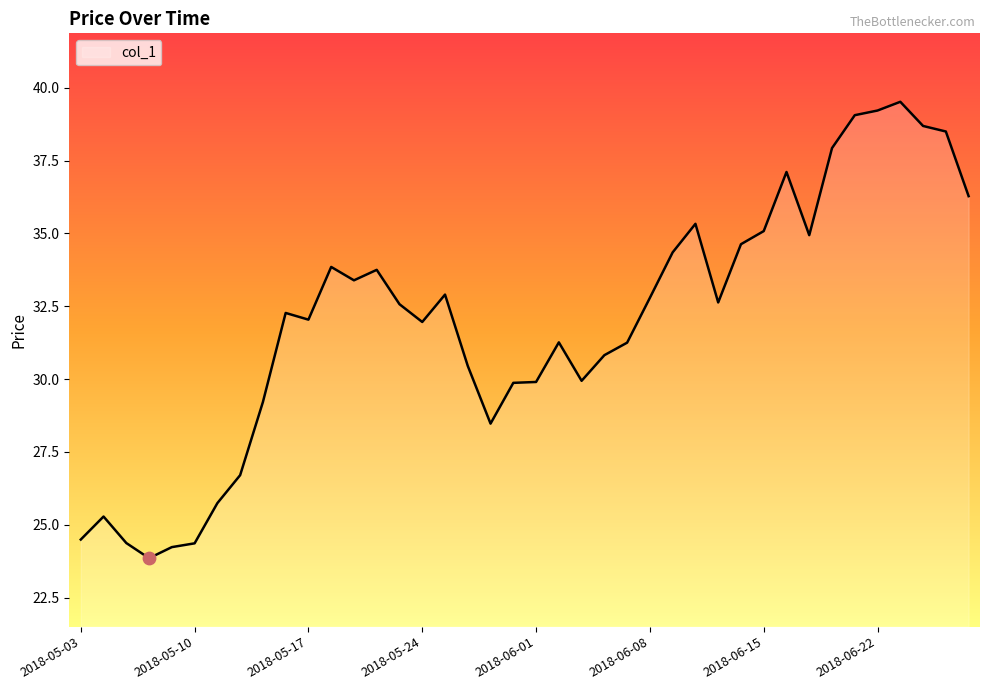

What is the maximum value shown in the chart?

39.5